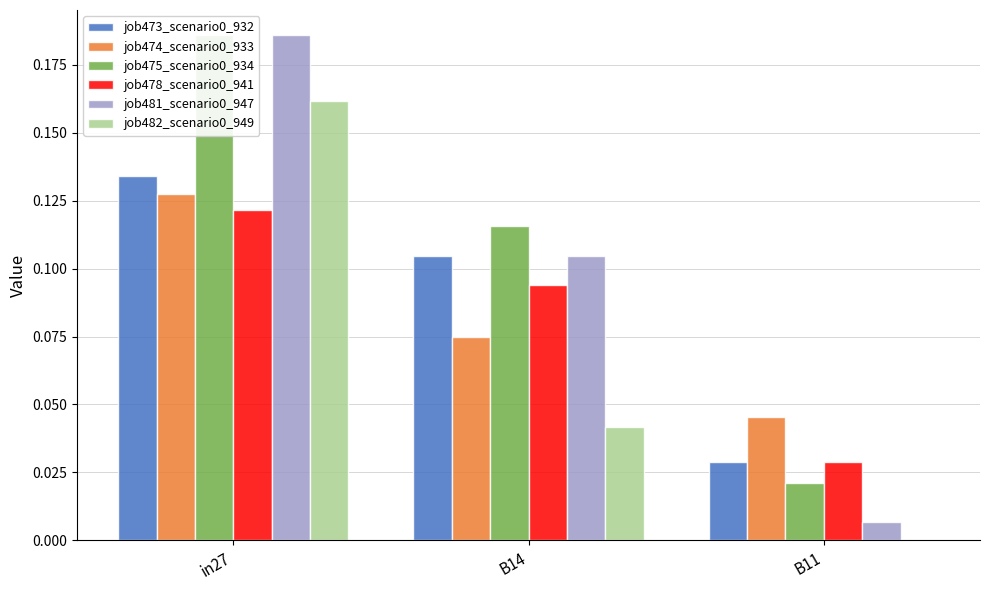

Rank the series at in27 from lowest to highest value.

job478_scenario0_941, job474_scenario0_933, job473_scenario0_932, job482_scenario0_949, job475_scenario0_934, job481_scenario0_947